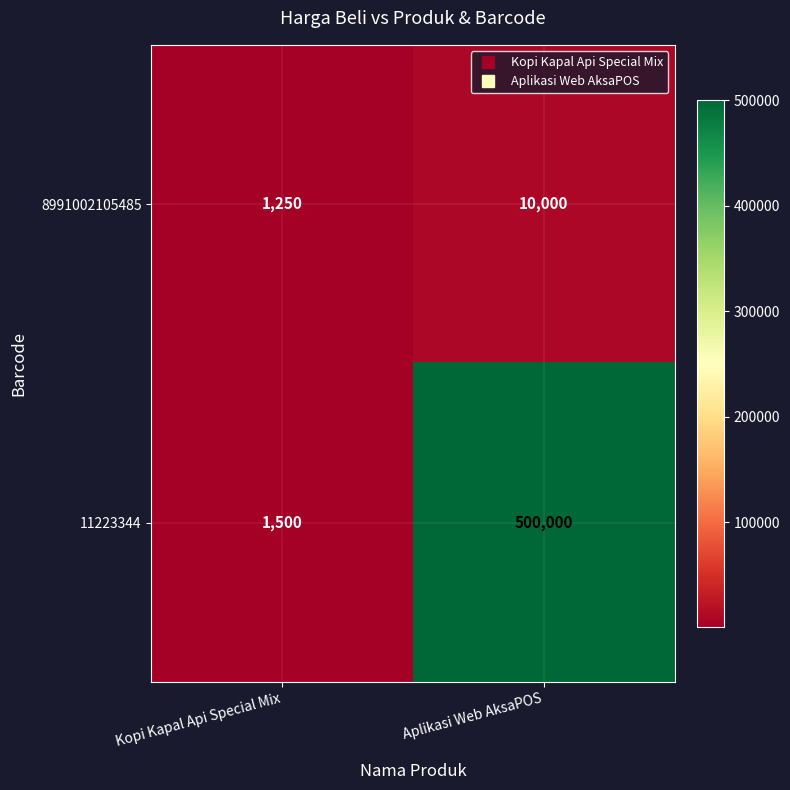

Is it true that 11223344 equals 1500 at Kopi Kapal Api Special Mix?

True